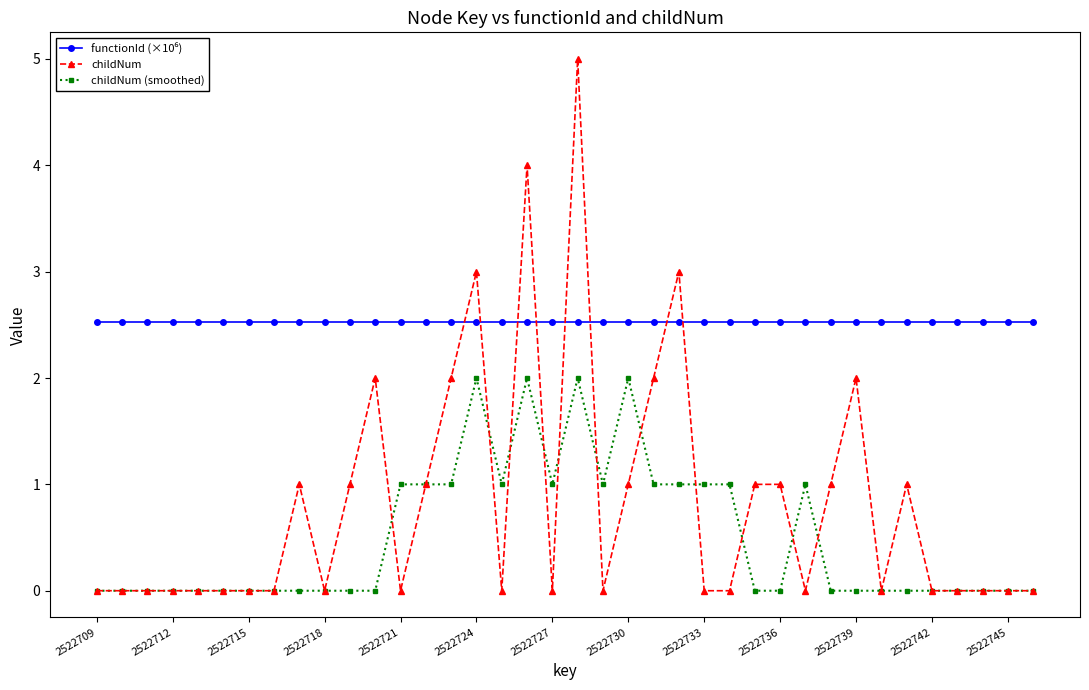

What is the greatest value displayed?

5.0